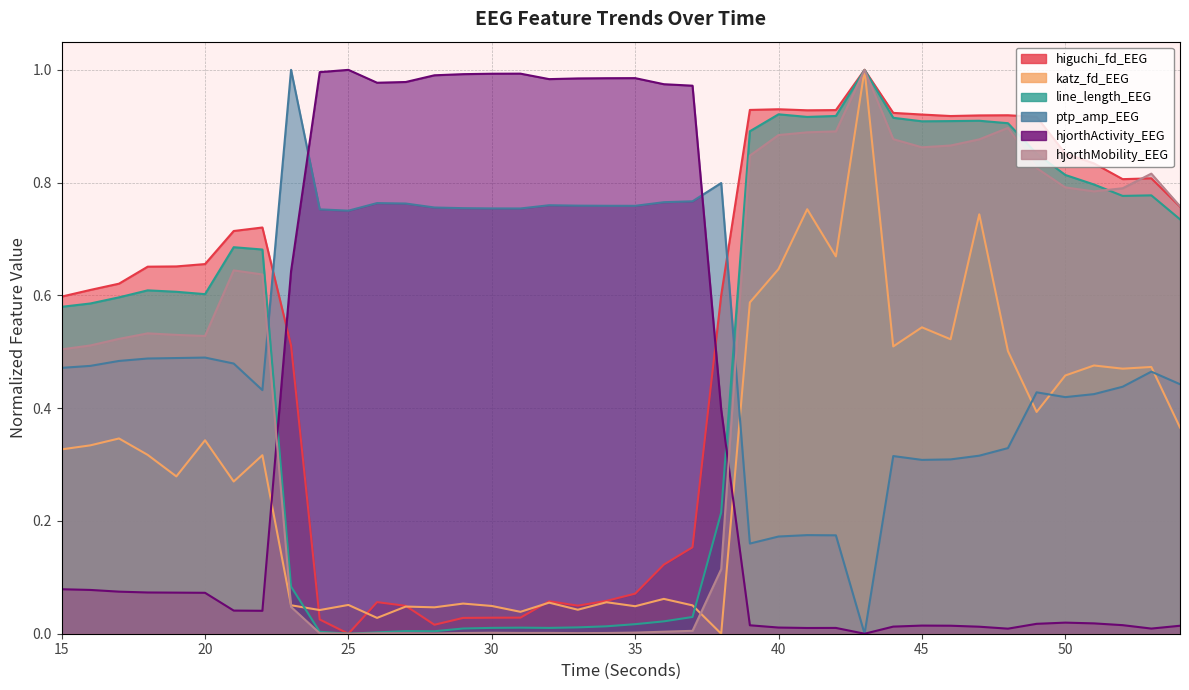

Does the chart display data point markers on the line(s)?

No